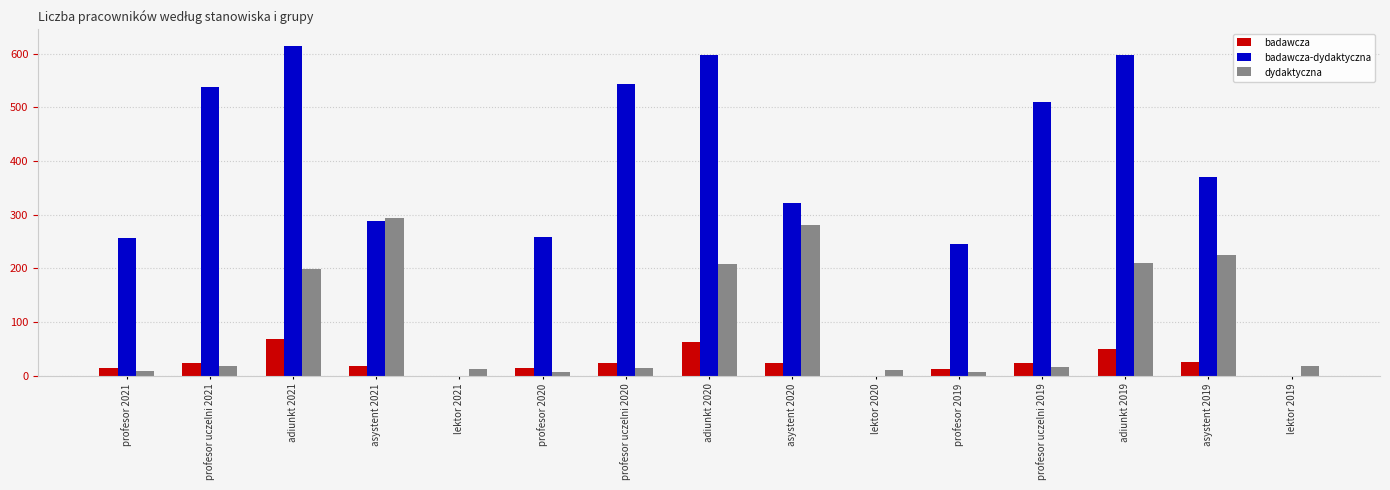

What is the highest value of the badawcza-dydaktyczna series?

615